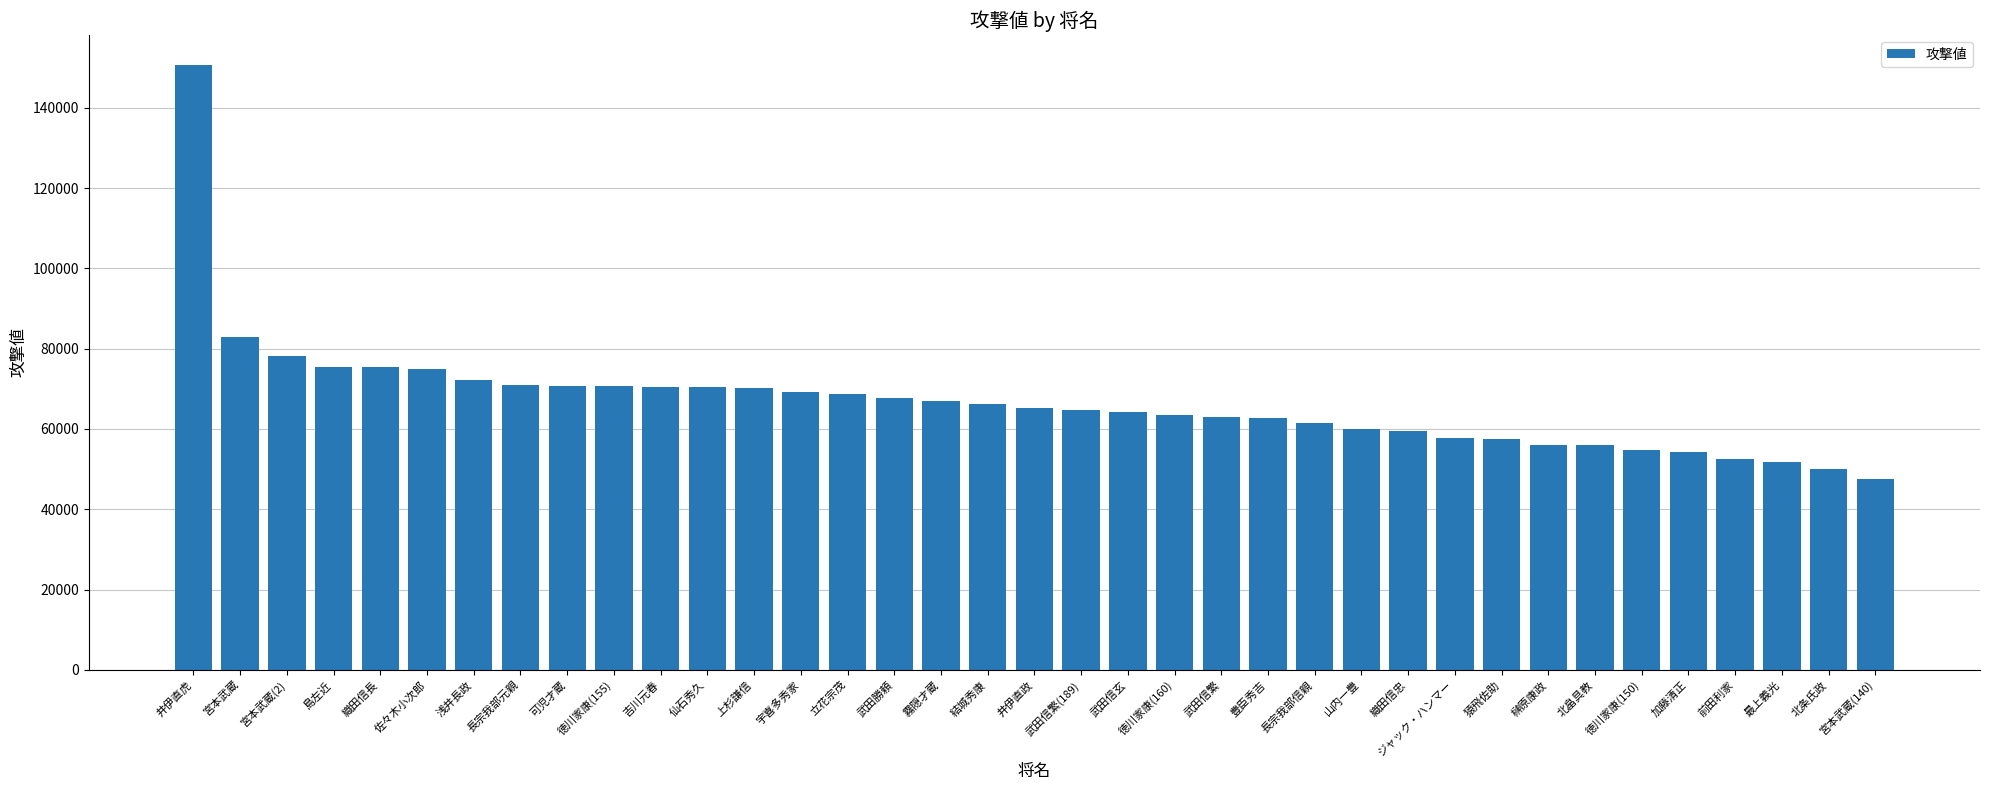

Are the bars grouped side by side (vs. stacked)?

No